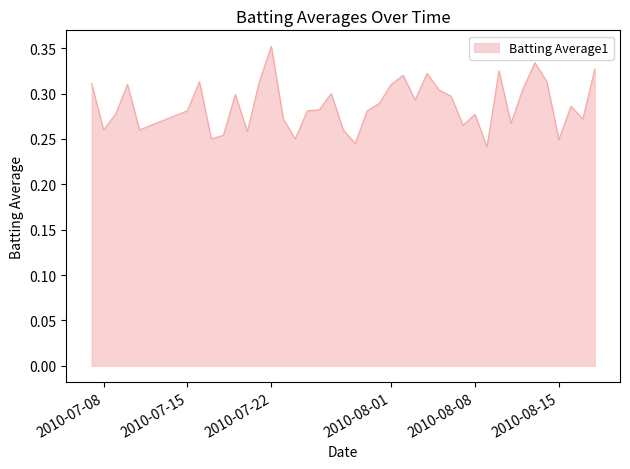

Reading left to right, extract all data points from this chart.

2010-07-07=0.3	2010-07-08=0.3	2010-07-09=0.3	2010-07-10=0.3	2010-07-11=0.3	2010-07-15=0.3	2010-07-16=0.3	2010-07-17=0.2	2010-07-18=0.3	2010-07-19=0.3	2010-07-20=0.3	2010-07-21=0.3	2010-07-22=0.4	2010-07-23=0.3	2010-07-24=0.2	2010-07-25=0.3	2010-07-26=0.3	2010-07-27=0.3	2010-07-28=0.3	2010-07-29=0.2	2010-07-30=0.3	2010-07-31=0.3	2010-08-01=0.3	2010-08-02=0.3	2010-08-03=0.3	2010-08-04=0.3	2010-08-05=0.3	2010-08-06=0.3	2010-08-07=0.3	2010-08-08=0.3	2010-08-09=0.2	2010-08-10=0.3	2010-08-11=0.3	2010-08-12=0.3	2010-08-13=0.3	2010-08-14=0.3	2010-08-15=0.2	2010-08-16=0.3	2010-08-17=0.3	2010-08-18=0.3